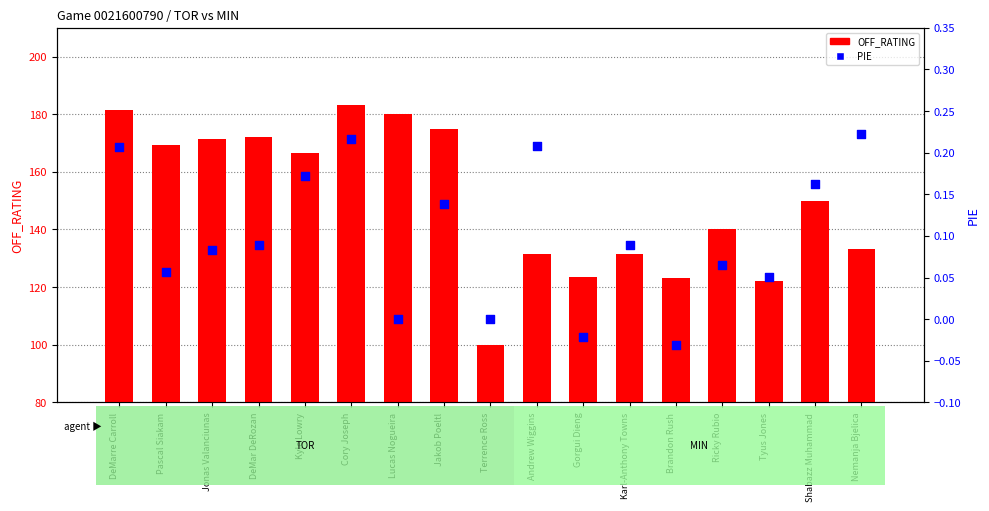

Is the value of PIE at Nemanja Bjelica greater than the value of OFF_RATING at Cory Joseph?

No